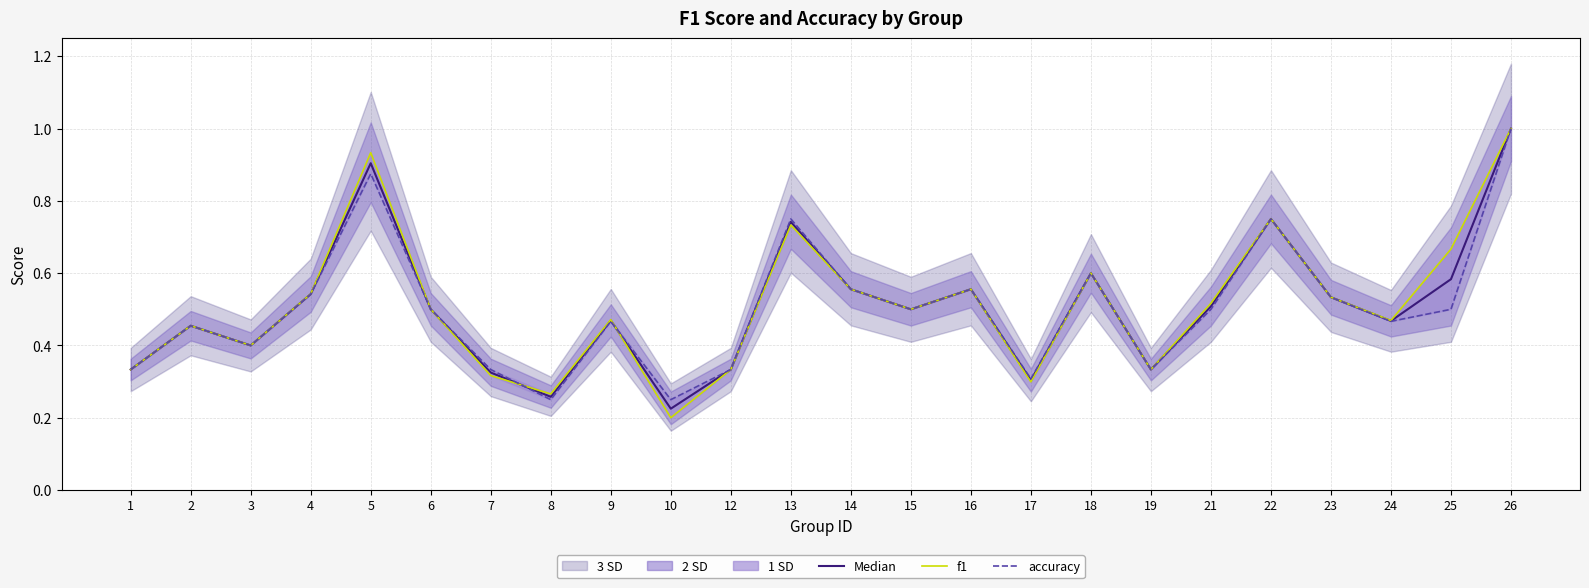

True or false: accuracy has a value of 0.4 at 3.

True